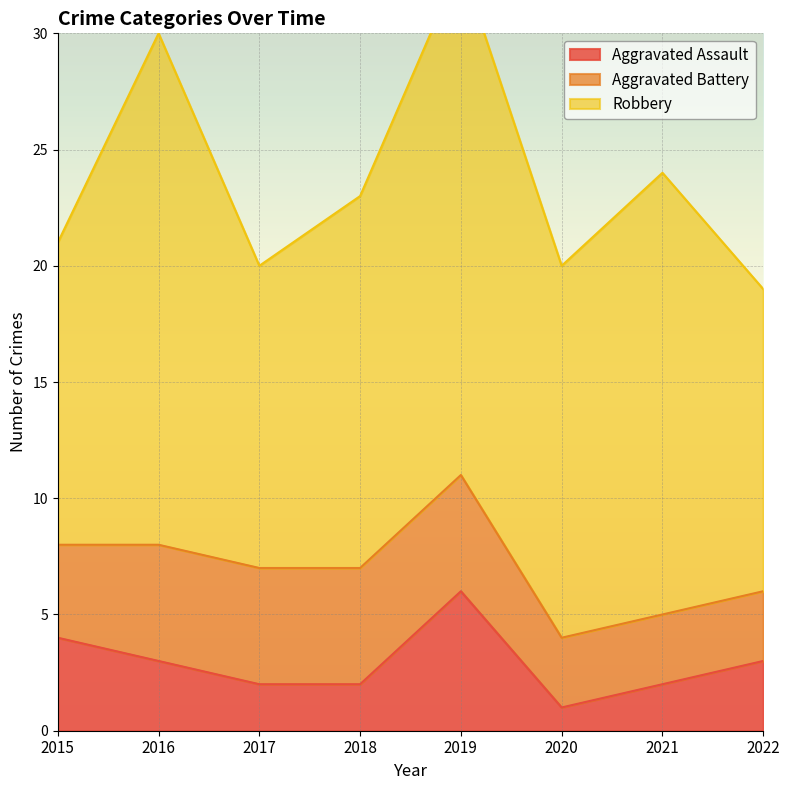

True or false: Robbery and Aggravated Battery cross at least once.

False